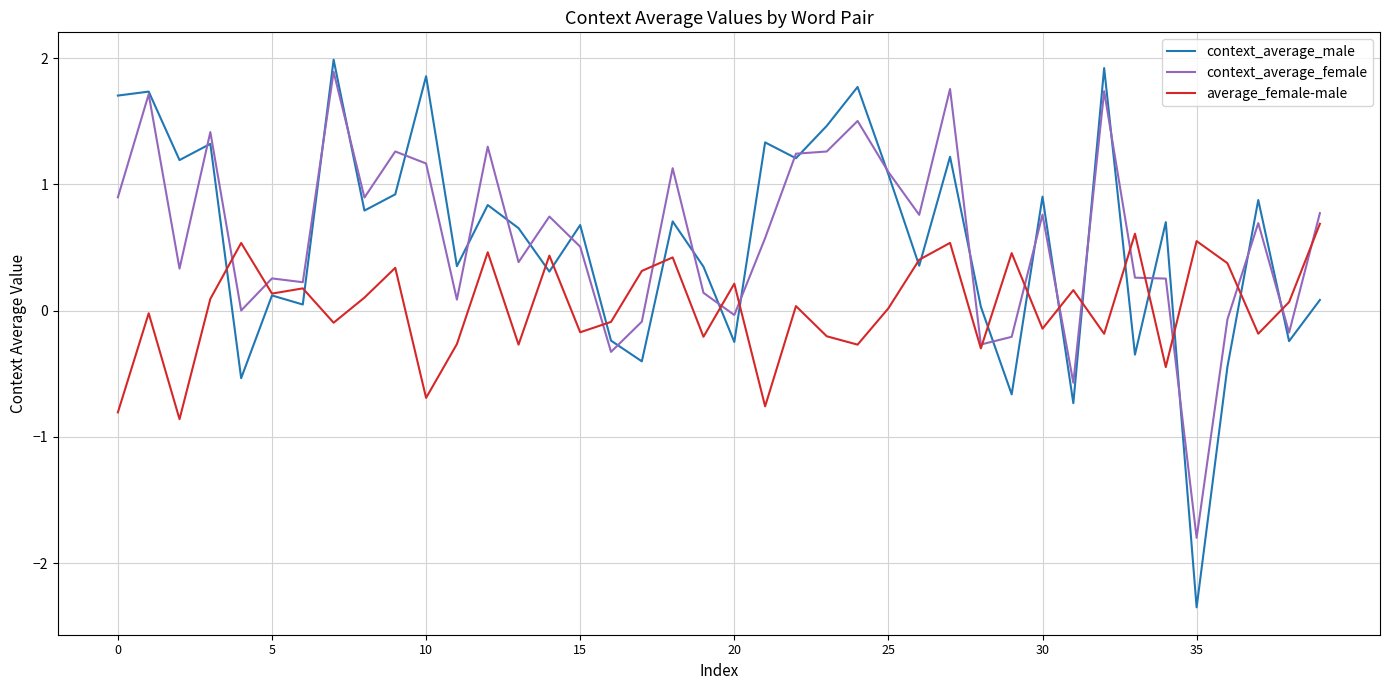

What is the maximum value for context_average_male?

2.0